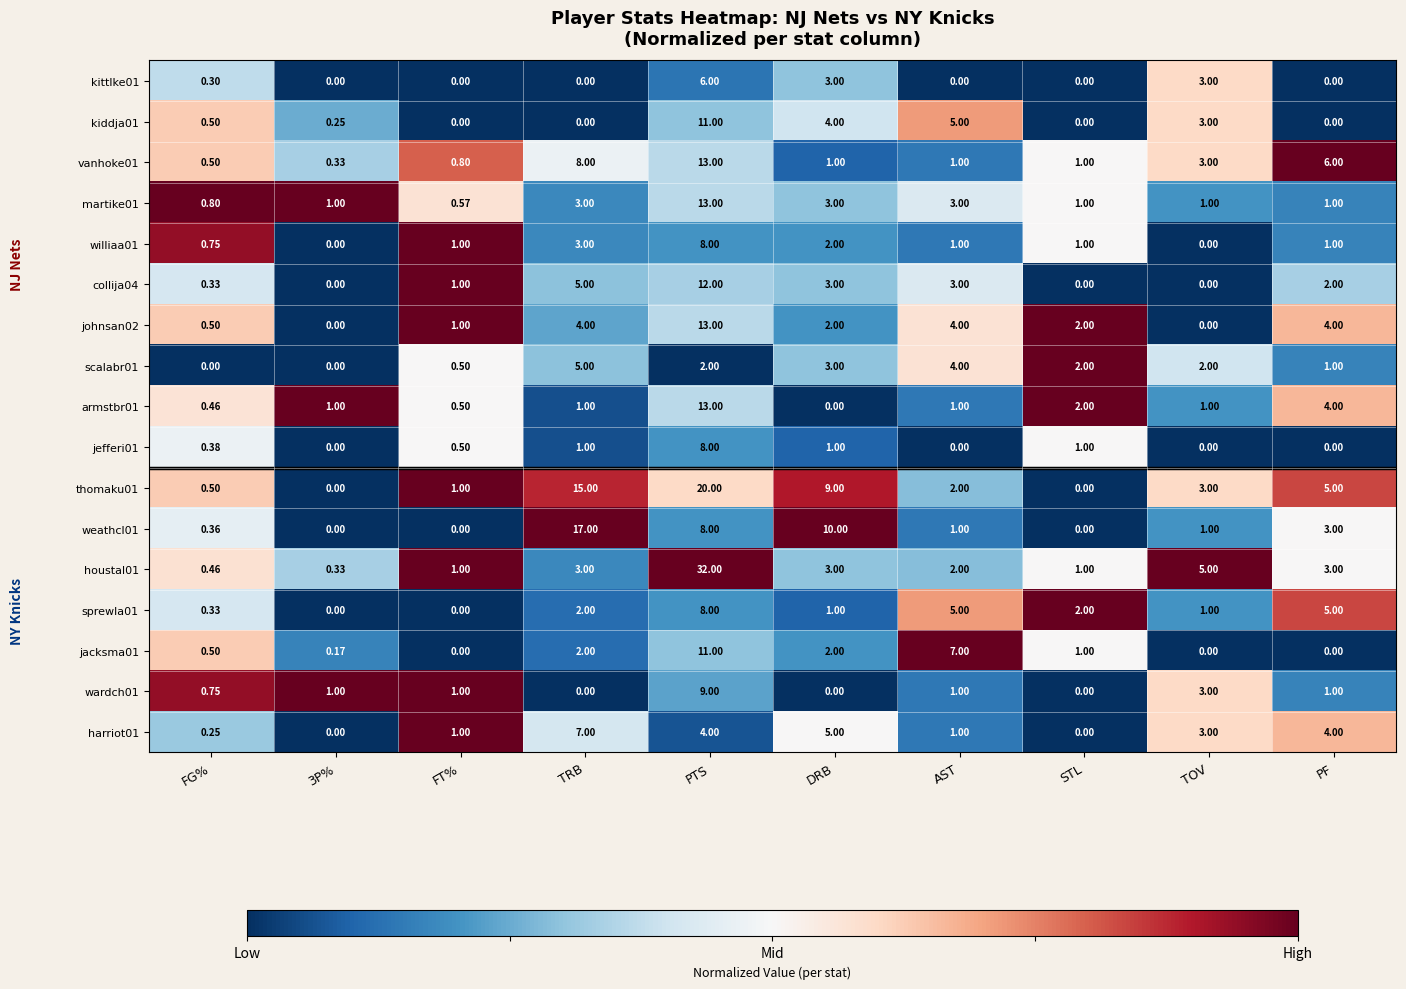

What is the difference between the highest and lowest values at PF?

6.0